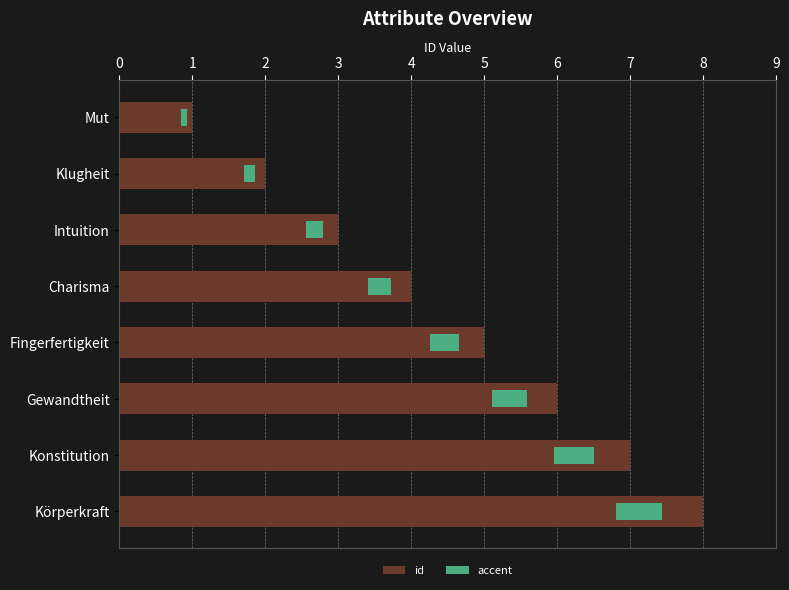

Rank the series by their average value, from highest to lowest.

id, accent